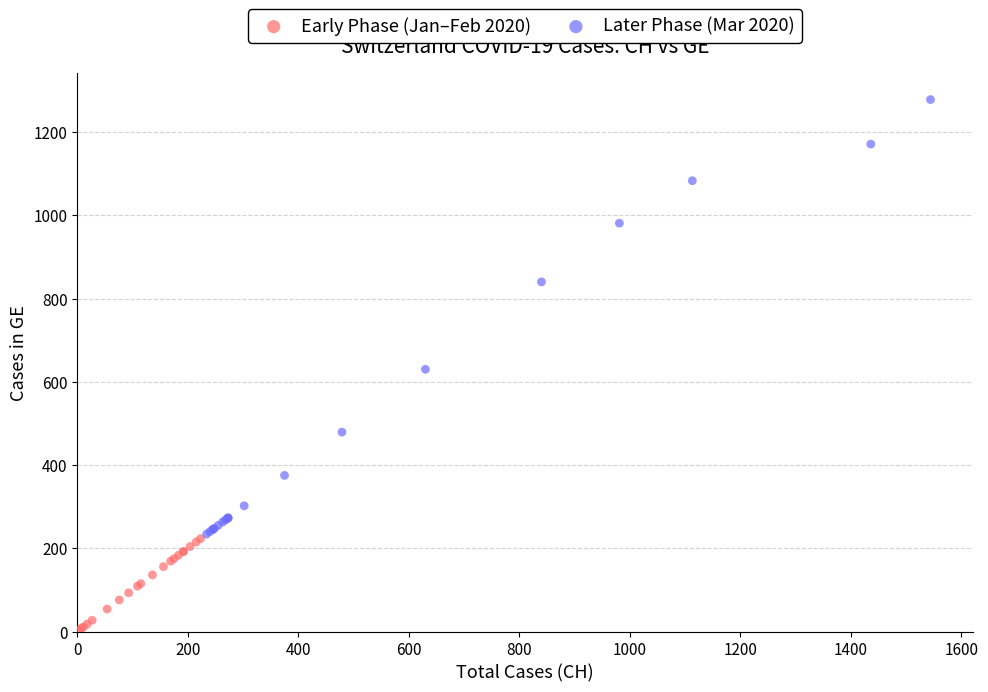

Which series contains the highest Y value?

Later Phase (Mar 2020)